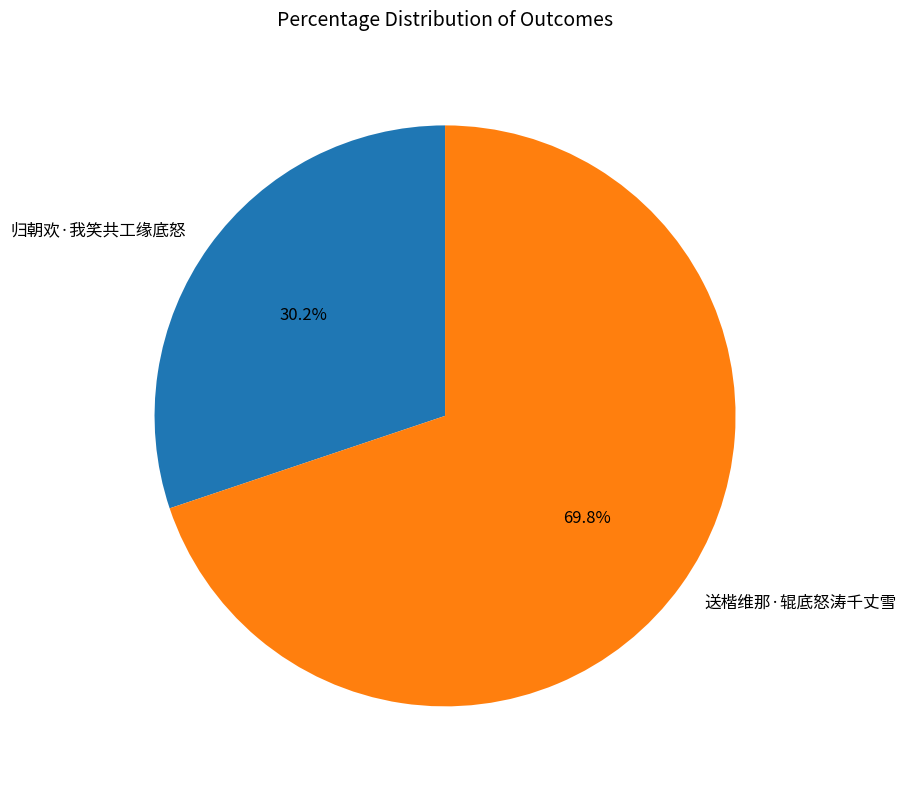

To the nearest percent, what is the difference between the largest and smallest slice percentages?

40%